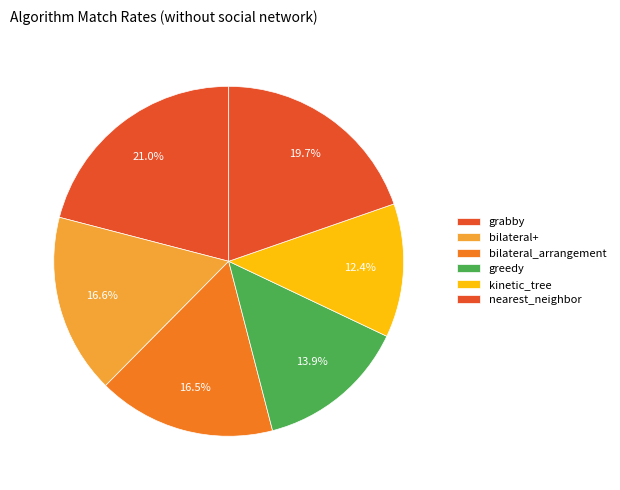

Rank the categories by value from lowest to highest.

kinetic_tree, greedy, bilateral_arrangement, bilateral+, nearest_neighbor, grabby